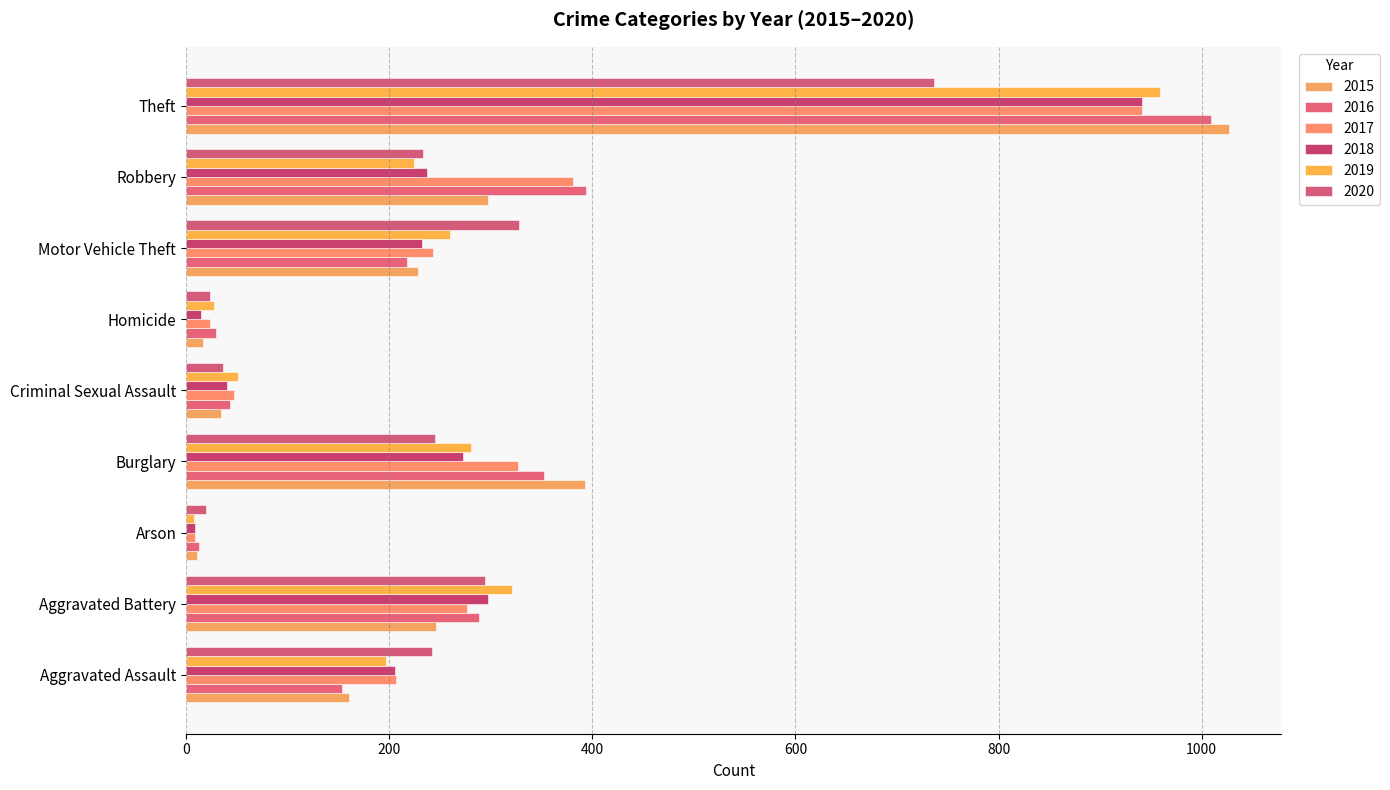

Reading left to right, transcribe all the data shown in this chart.

2015: Aggravated Assault=160	Aggravated Battery=246	Arson=11	Burglary=393	Criminal Sexual Assault=34	Homicide=17	Motor Vehicle Theft=228	Robbery=297	Theft=1027
2016: Aggravated Assault=154	Aggravated Battery=288	Arson=13	Burglary=352	Criminal Sexual Assault=43	Homicide=29	Motor Vehicle Theft=218	Robbery=394	Theft=1009
2017: Aggravated Assault=207	Aggravated Battery=277	Arson=9	Burglary=327	Criminal Sexual Assault=47	Homicide=24	Motor Vehicle Theft=243	Robbery=381	Theft=941
2018: Aggravated Assault=206	Aggravated Battery=297	Arson=9	Burglary=273	Criminal Sexual Assault=40	Homicide=15	Motor Vehicle Theft=232	Robbery=237	Theft=941
2019: Aggravated Assault=197	Aggravated Battery=321	Arson=8	Burglary=281	Criminal Sexual Assault=51	Homicide=27	Motor Vehicle Theft=260	Robbery=224	Theft=959
2020: Aggravated Assault=242	Aggravated Battery=294	Arson=20	Burglary=245	Criminal Sexual Assault=36	Homicide=24	Motor Vehicle Theft=328	Robbery=233	Theft=736